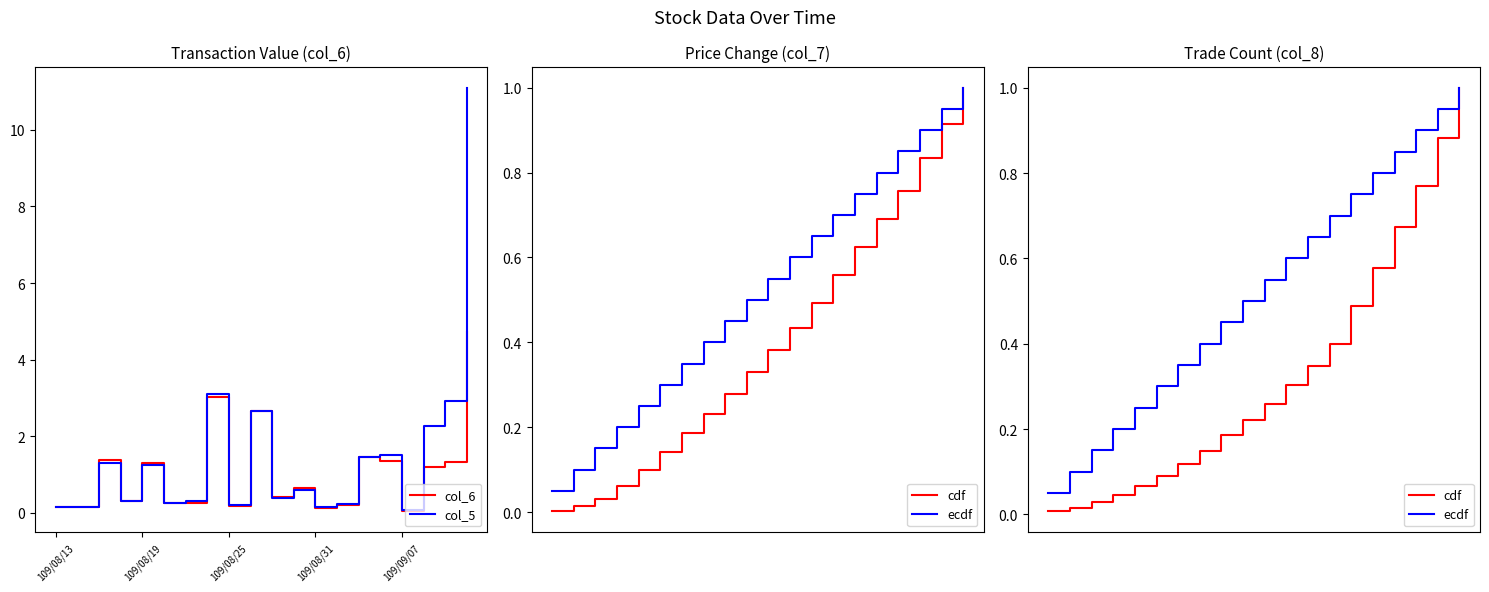

At which category does the chart reach its peak across all series?

19